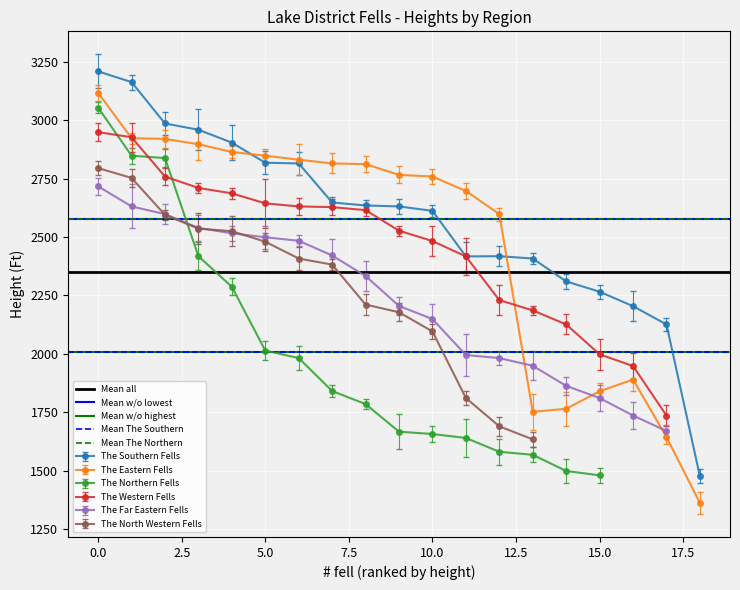

What is the sum of the Mean all values at 0.0 and −2.5?

4704.9